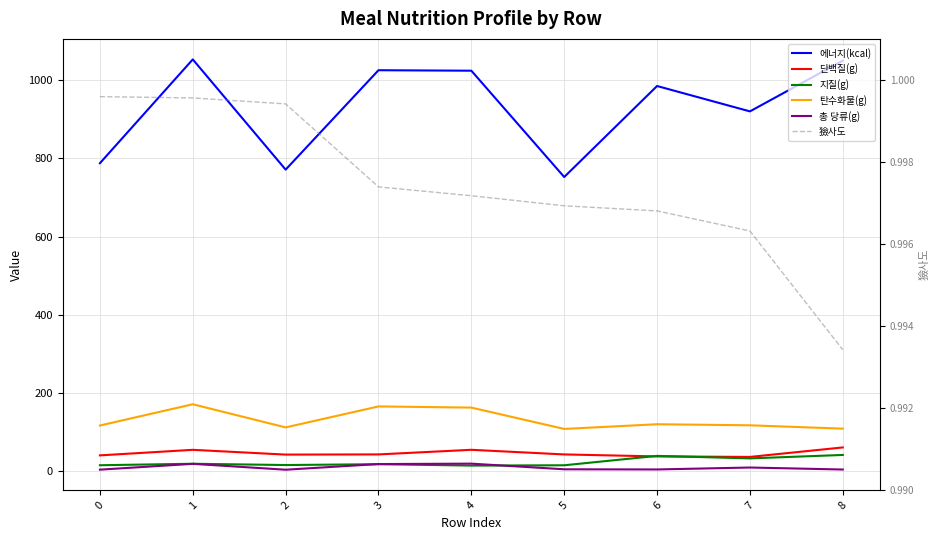

What is the difference between the second highest and second lowest values in the 에너지(kcal) series?

278.8